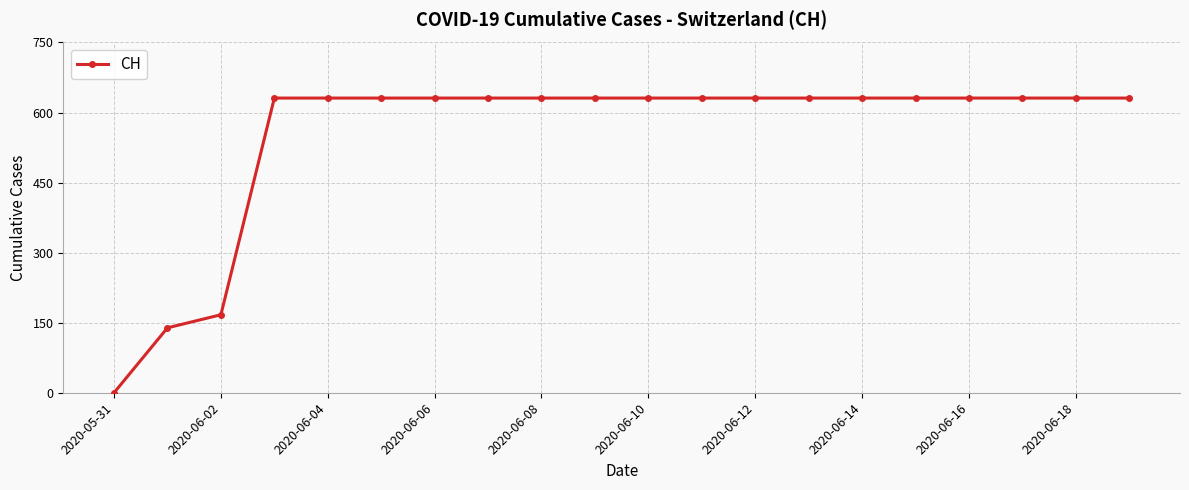

What is the value of the 19th point from the left?

631